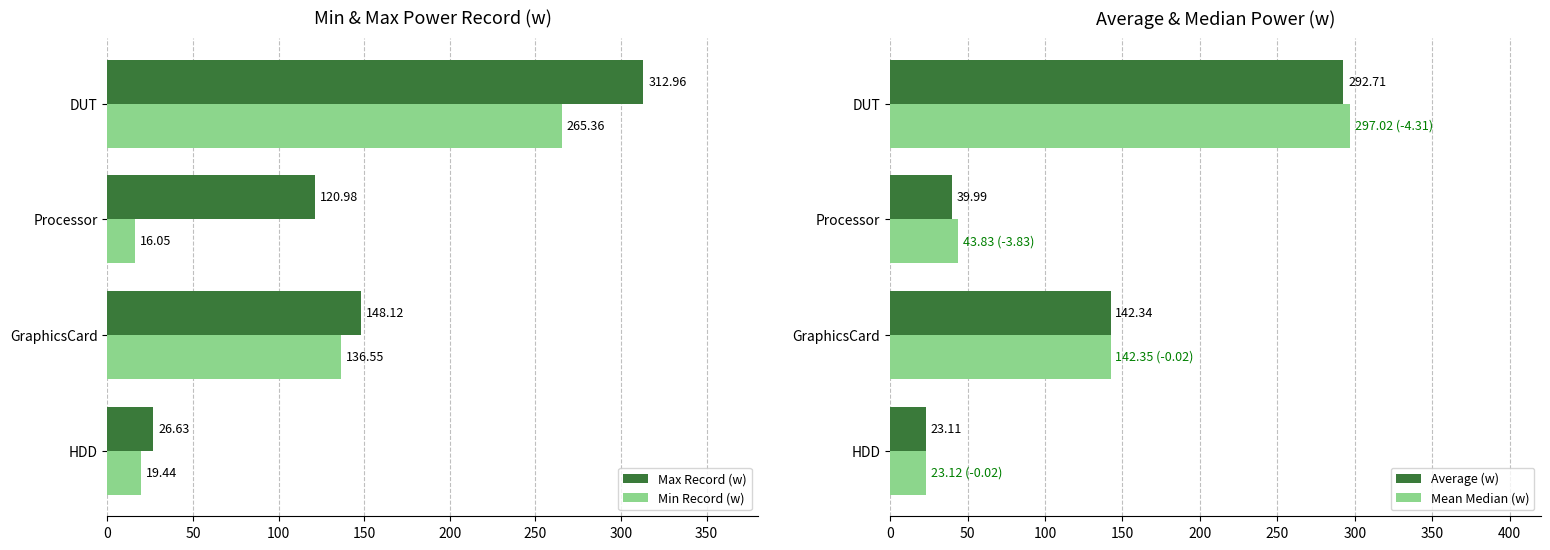

What is the lowest value of the Average (w) series?

23.1